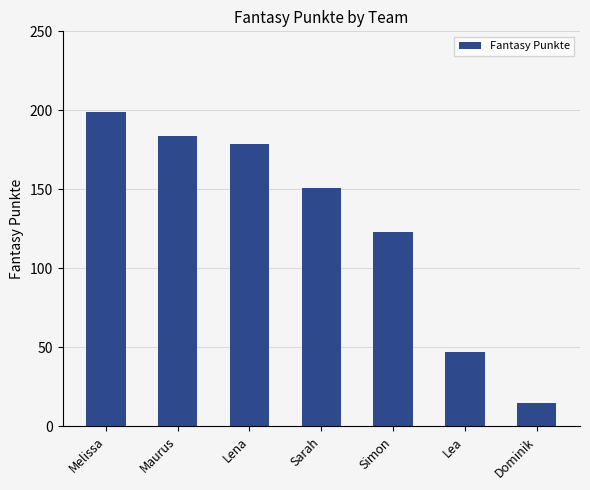

What is the difference between the maximum and second lowest values?

152